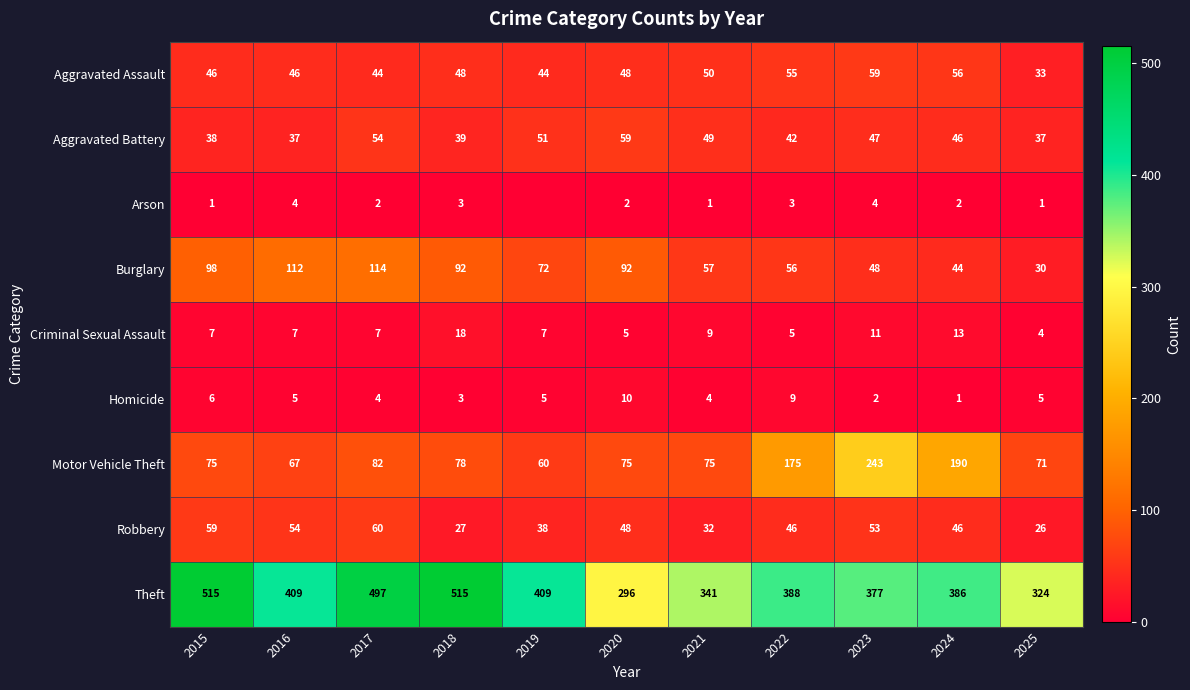

How many categories are shown in the chart?

11